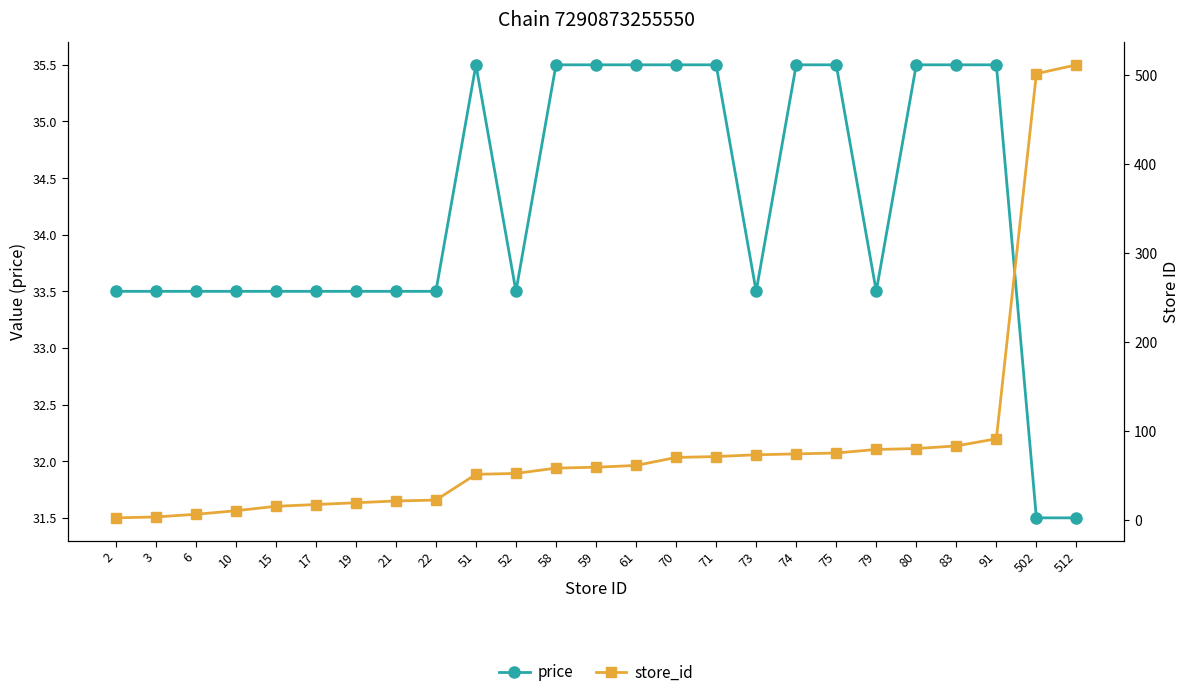

How many lines are shown in the chart?

2